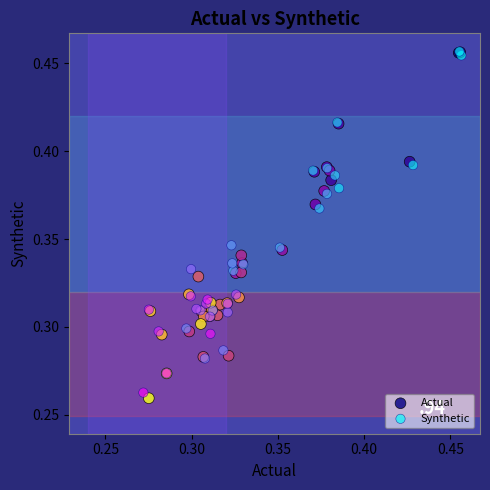

Which series has the widest spread of Y values?

Actual